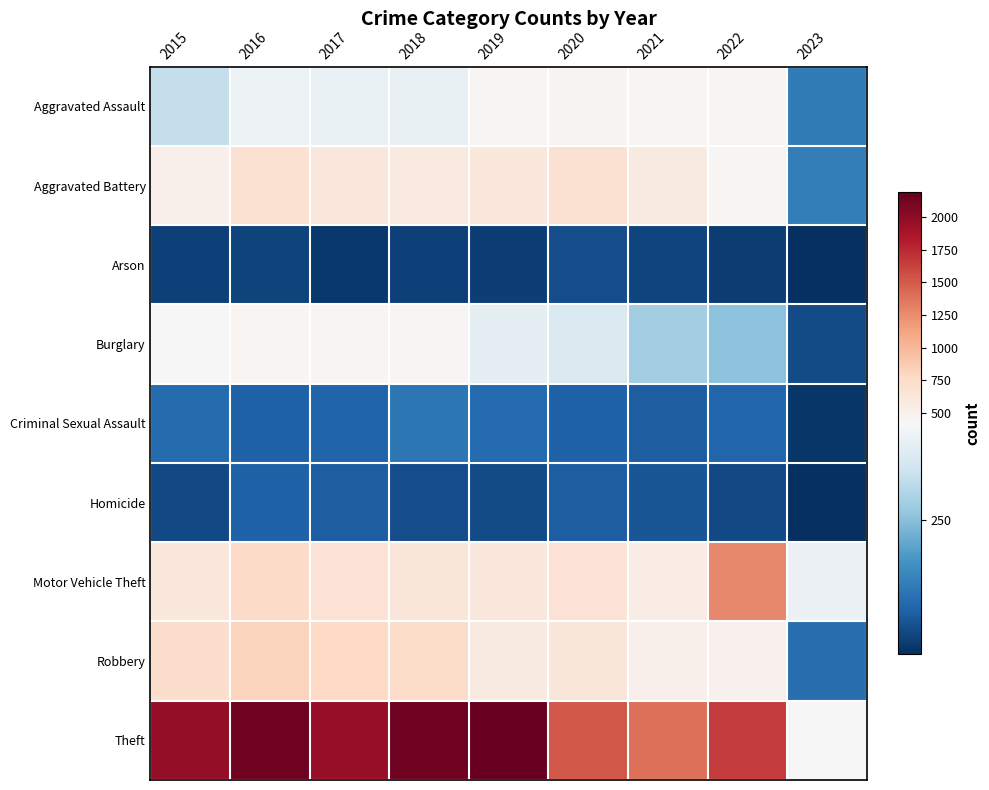

Which label corresponds to the largest value in the chart?

2019